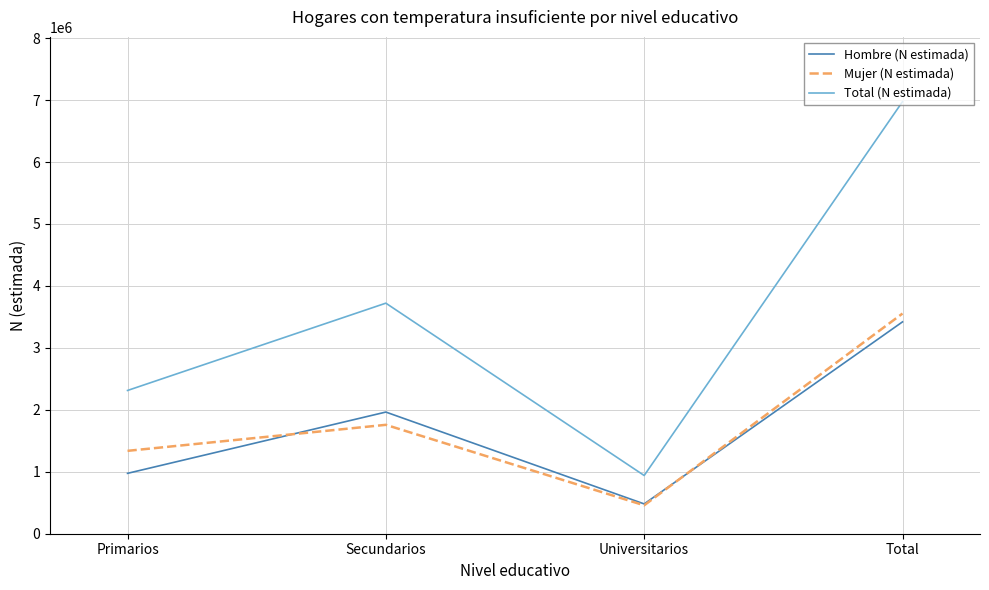

Which series has the largest range (max minus min)?

Total (N estimada)